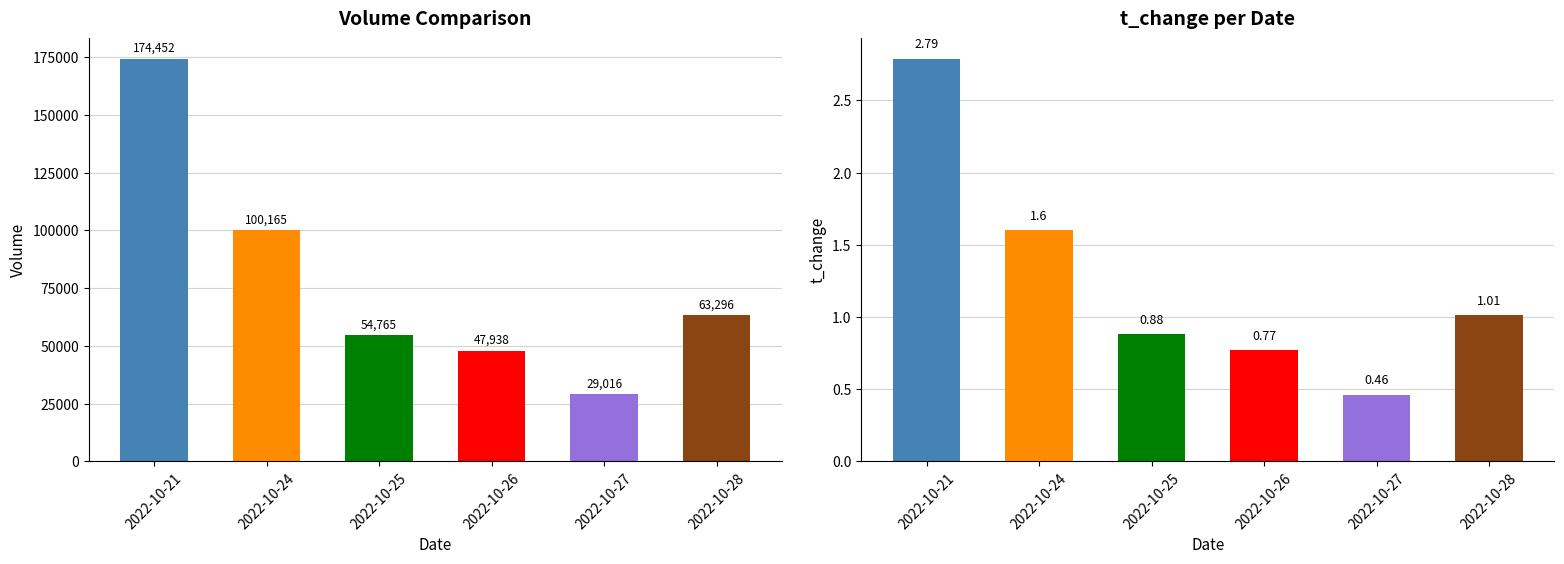

At which category is the sum across all series the highest?

2022-10-21